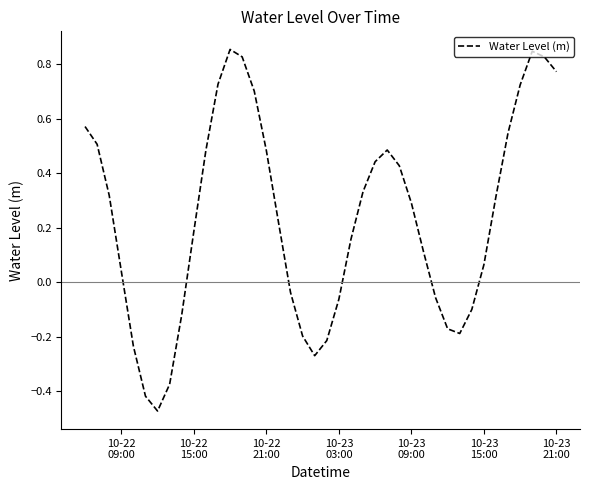

What is the difference between the maximum and minimum values?

1.3